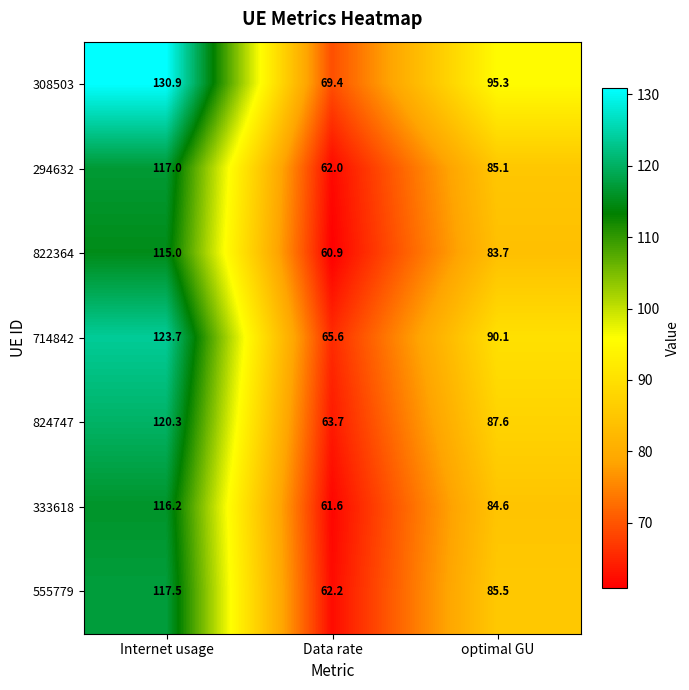

The 555779 series shows 85.5 at optimal GU. True or false?

True